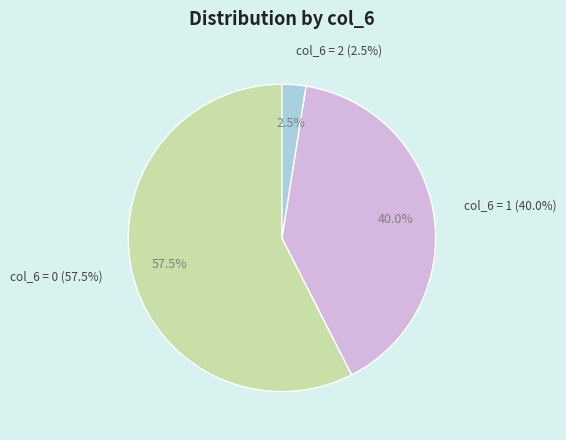

Is the sum of 0 and 1 greater than half?

Yes